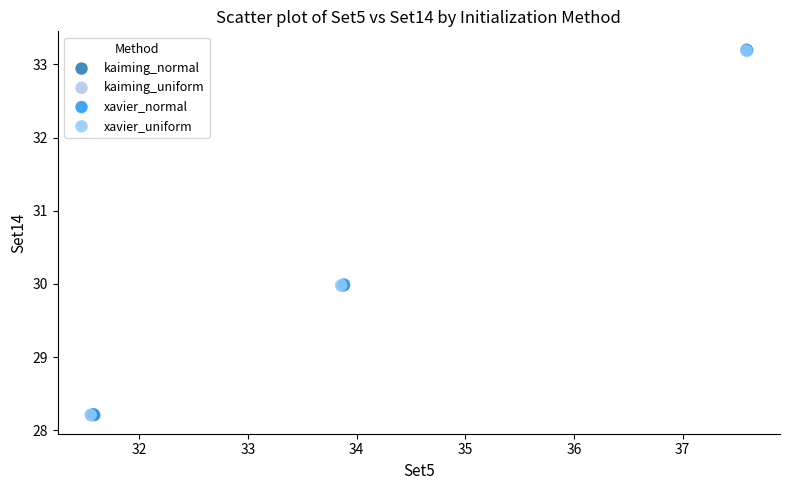

Which series has the largest Y range (max minus min)?

kaiming_uniform